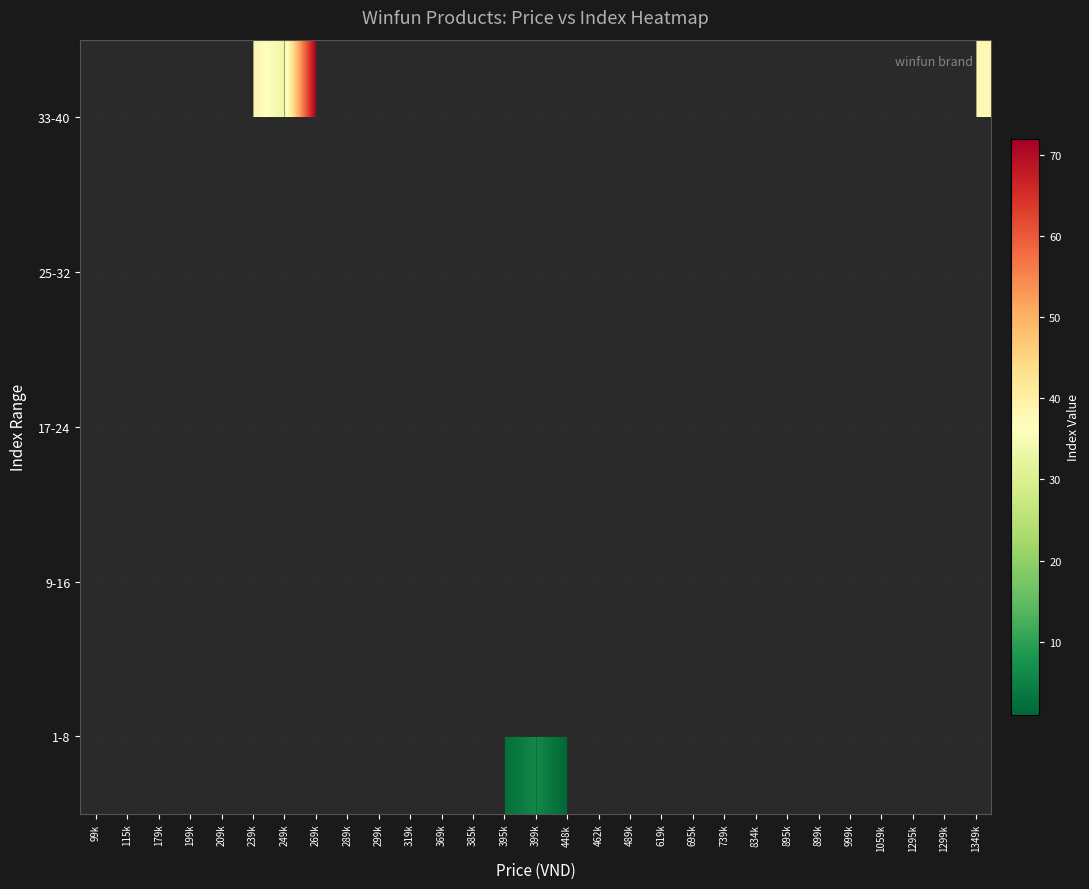

Reading left to right, list all the values displayed in this chart.

1-8: 99k=0	115k=0	179k=0	199k=7	209k=0	239k=0	249k=0	269k=0	289k=0	299k=0	319k=0	369k=0	385k=0	395k=2	399k=6	448k=1	462k=0	489k=8	619k=0	695k=0	739k=0	834k=0	895k=4	899k=0	999k=0	1059k=0	1295k=3	1299k=0	1349k=0
9-16: 99k=30	115k=15	179k=0	199k=0	209k=12	239k=0	249k=0	269k=0	289k=11	299k=0	319k=0	369k=0	385k=0	395k=0	399k=0	448k=0	462k=0	489k=0	619k=0	695k=0	739k=9	834k=0	895k=0	899k=0	999k=0	1059k=0	1295k=0	1299k=0	1349k=0
17-24: 99k=0	115k=0	179k=0	199k=0	209k=0	239k=0	249k=0	269k=0	289k=0	299k=0	319k=0	369k=0	385k=0	395k=0	399k=0	448k=0	462k=0	489k=17	619k=0	695k=21	739k=0	834k=23	895k=0	899k=20	999k=22	1059k=24	1295k=0	1299k=19	1349k=0
25-32: 99k=32	115k=0	179k=0	199k=0	209k=0	239k=0	249k=0	269k=0	289k=0	299k=0	319k=29	369k=30	385k=27	395k=0	399k=0	448k=0	462k=25	489k=0	619k=28	695k=0	739k=0	834k=0	895k=0	899k=0	999k=0	1059k=0	1295k=0	1299k=0	1349k=0
33-40: 99k=0	115k=0	179k=40	199k=0	209k=0	239k=39	249k=33	269k=72	289k=0	299k=34	319k=0	369k=0	385k=0	395k=0	399k=0	448k=0	462k=0	489k=0	619k=0	695k=0	739k=0	834k=0	895k=0	899k=0	999k=0	1059k=0	1295k=0	1299k=0	1349k=38